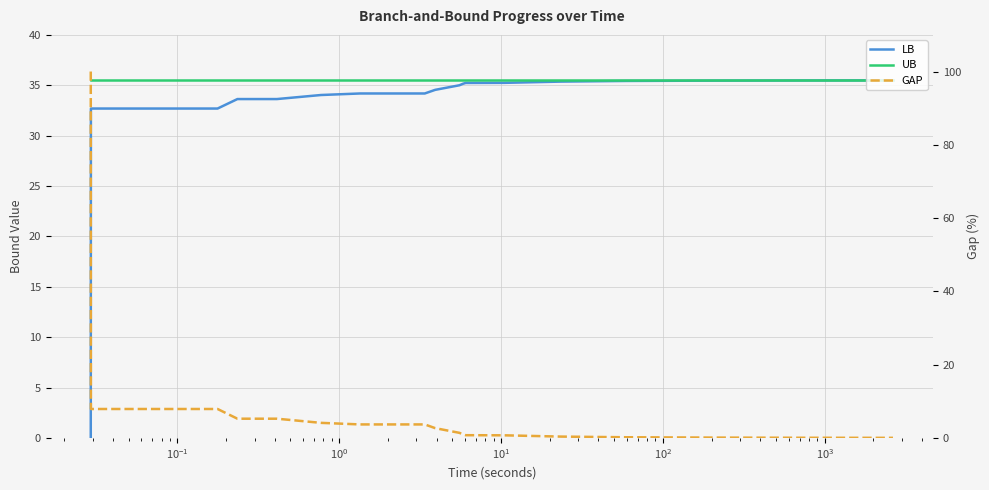

Does the chart display data point markers on the line(s)?

No